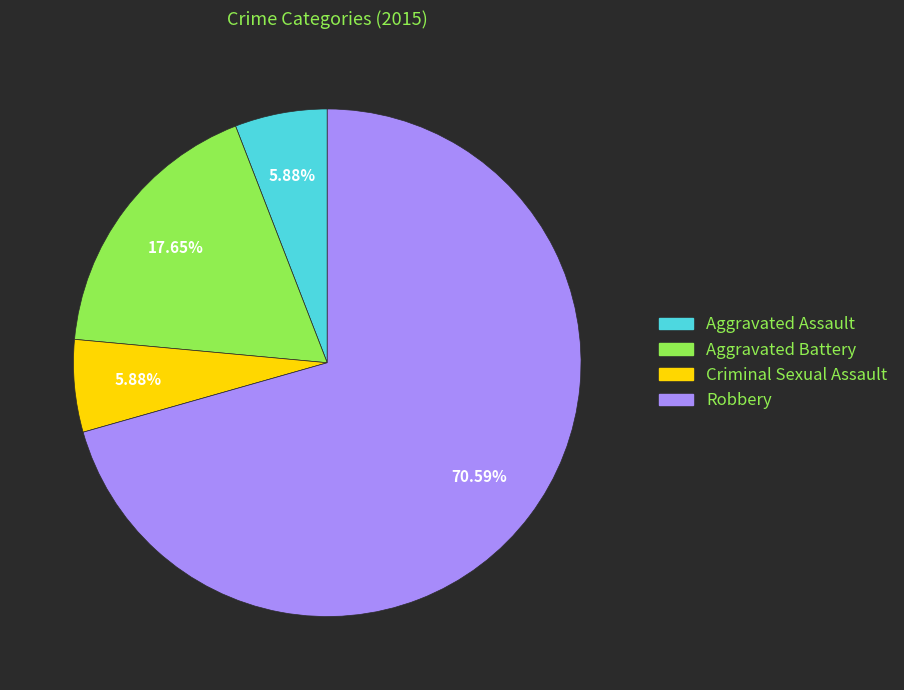

What is the ratio of the value at Criminal Sexual Assault to the value at Aggravated Battery?

0.3